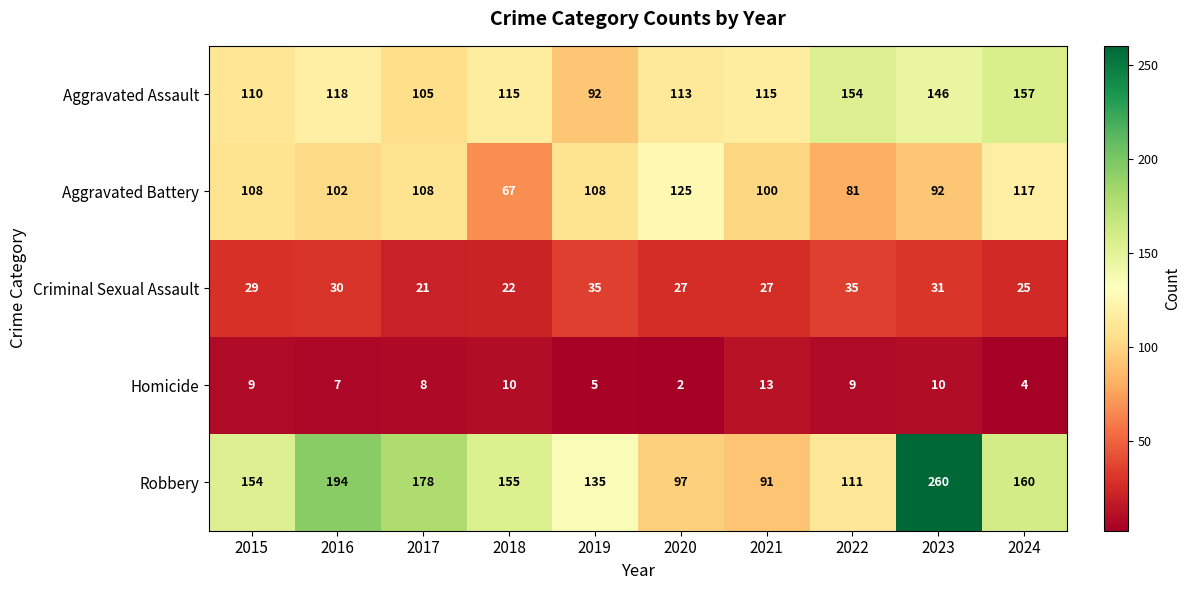

Which series has the largest total across all categories?

Robbery